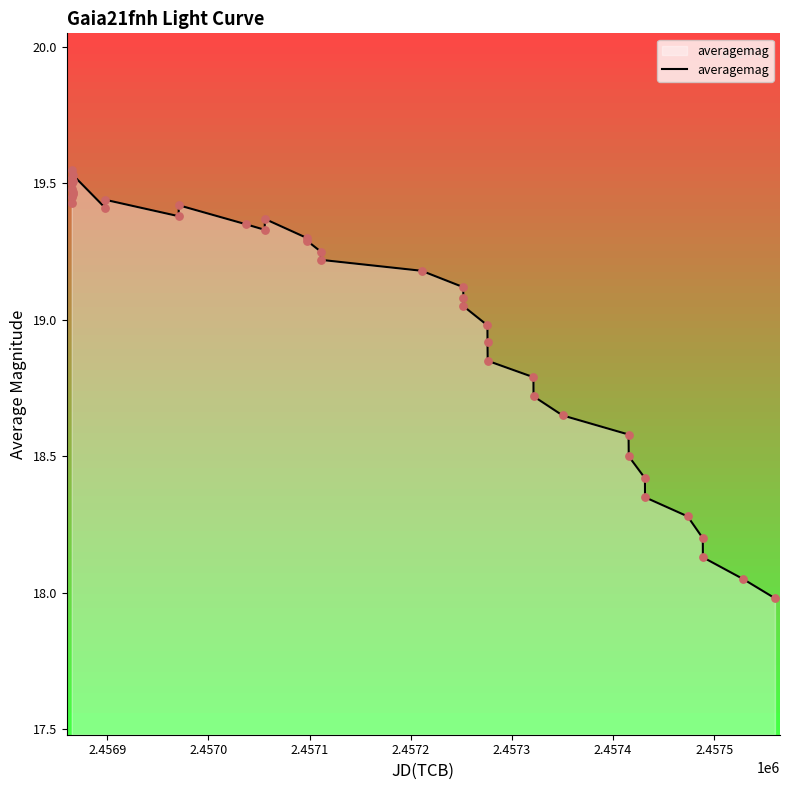

What is the smallest value displayed?

18.0